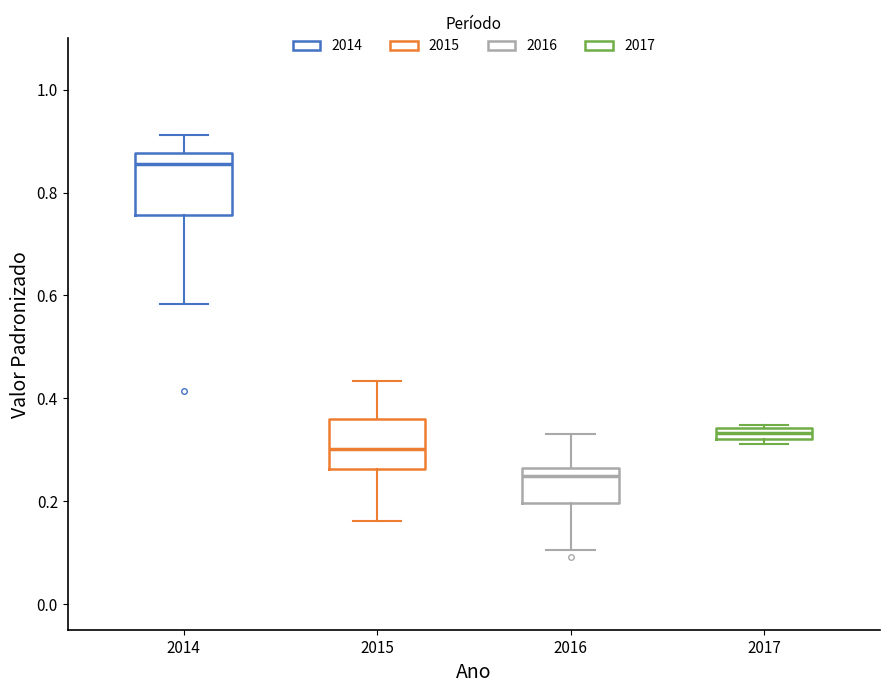

Which box has the highest median line?

2014